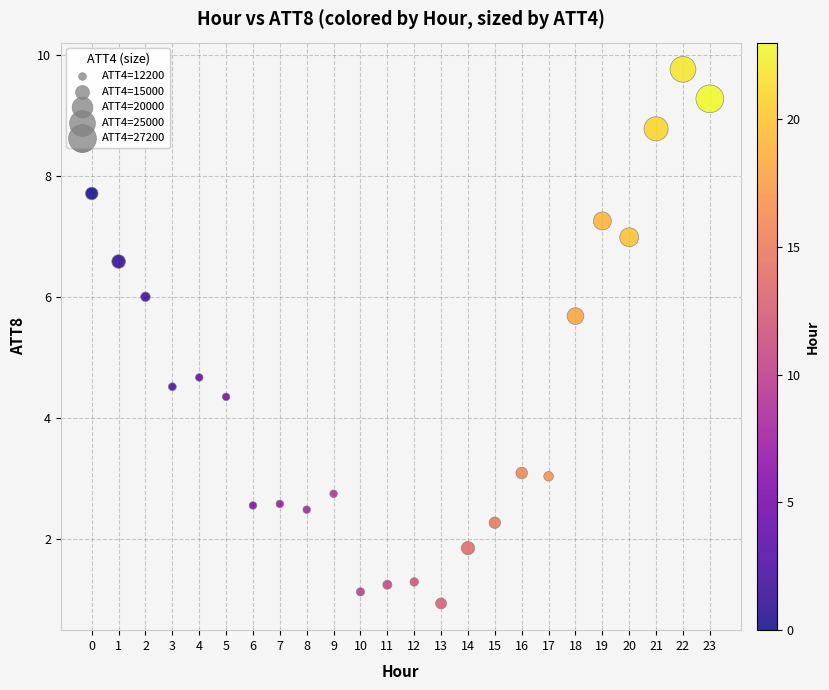

What is the range of Y values (max minus min)?

8.8